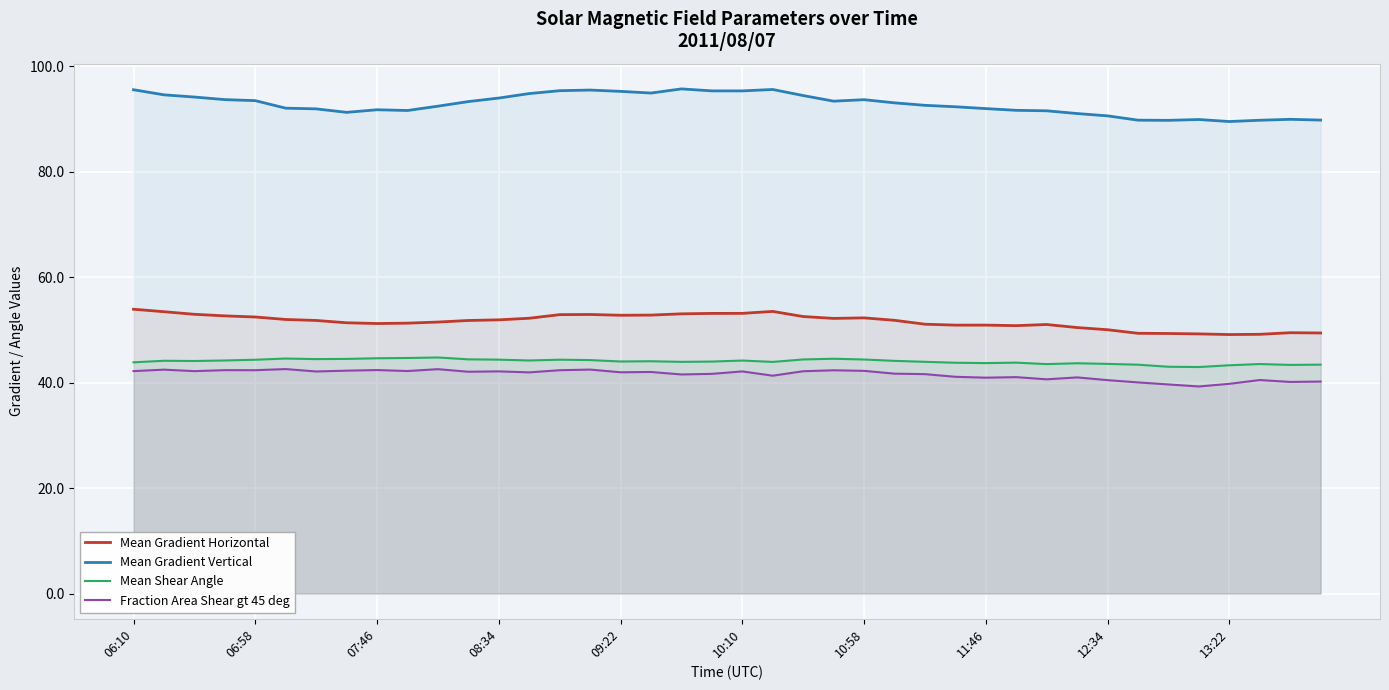

What is the sum of the Fraction Area Shear gt 45 deg values at 06:58 and 09:22?

84.3